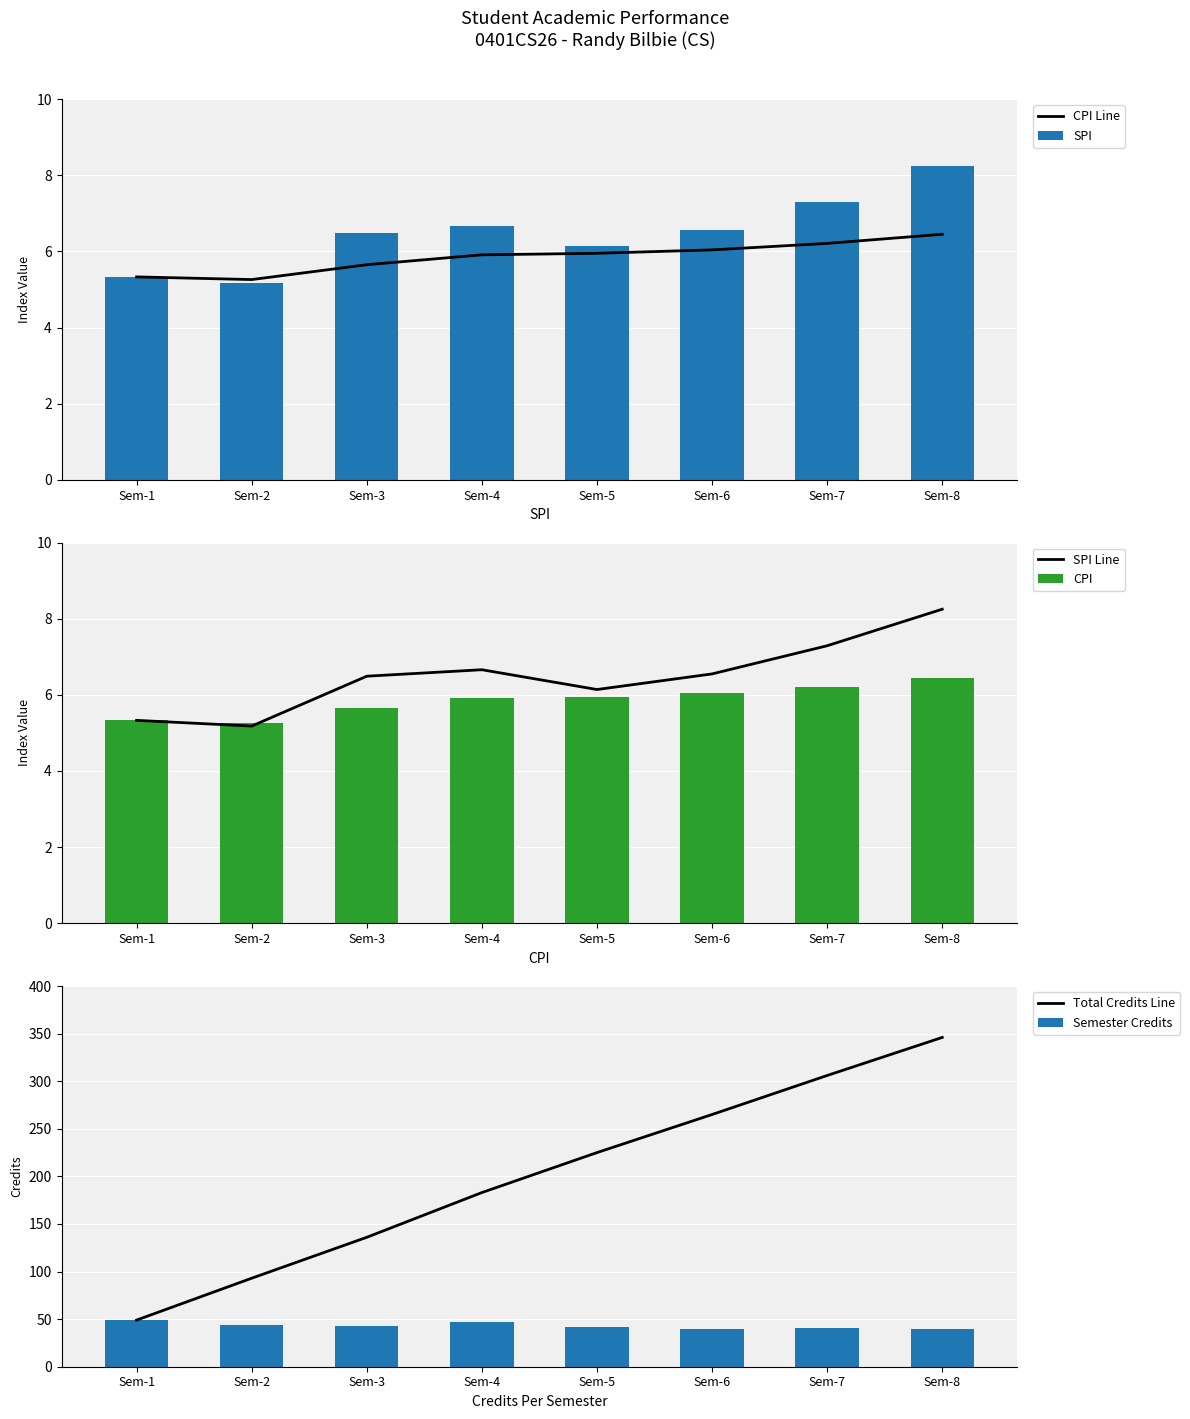

What is the average value of the CPI Line series?

5.8